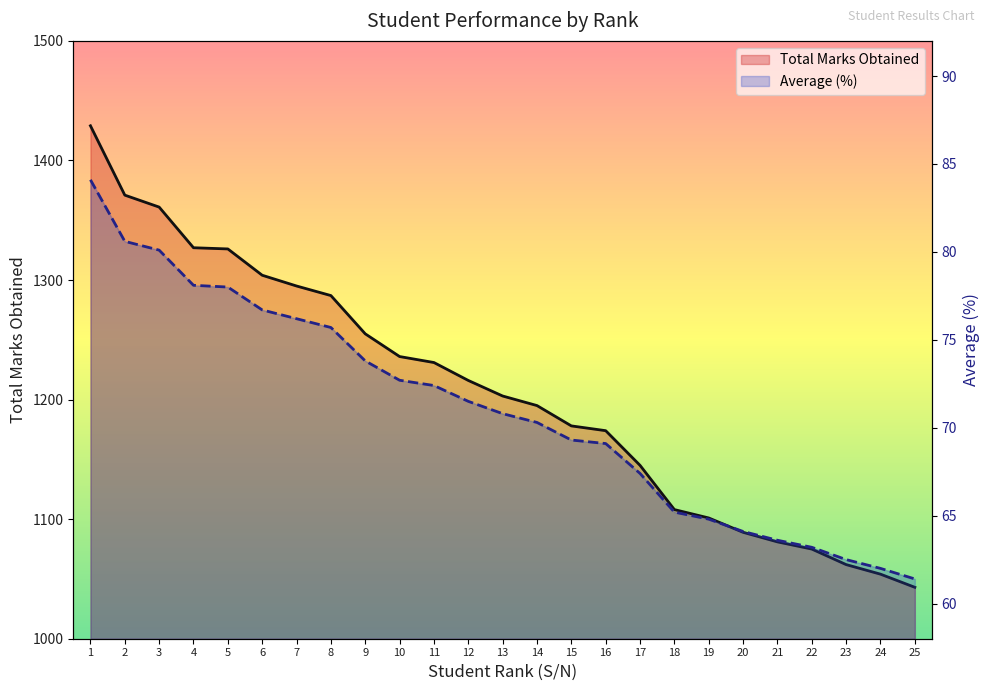

Which series has the largest range (max minus min)?

Total Marks Obtained